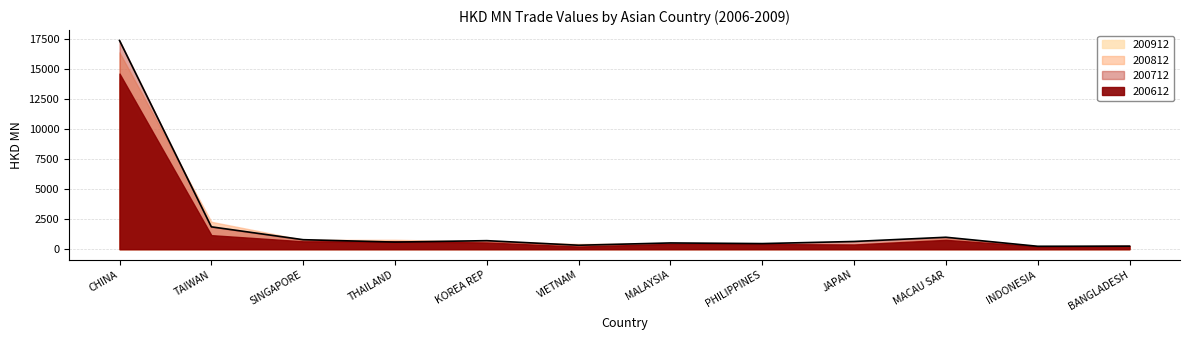

Where does the 200612 series first go above 557?

CHINA